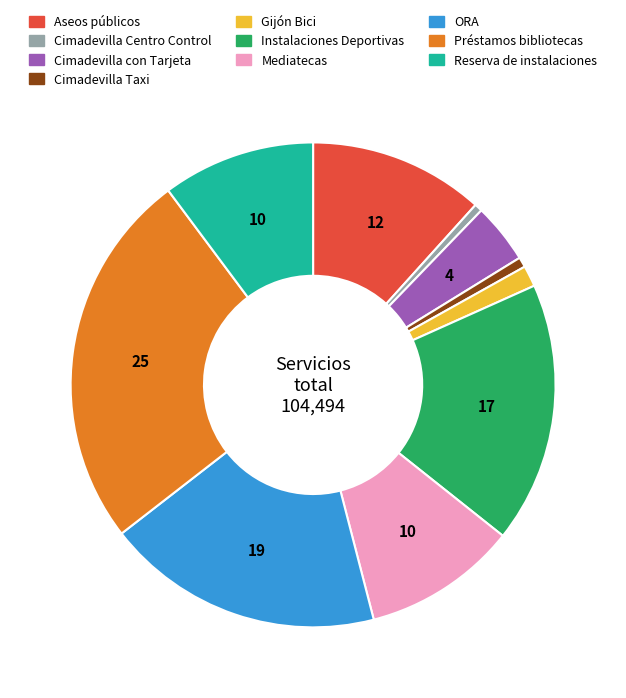

What is the ratio of the value at ORA to the value at Reserva de instalaciones?

1.8